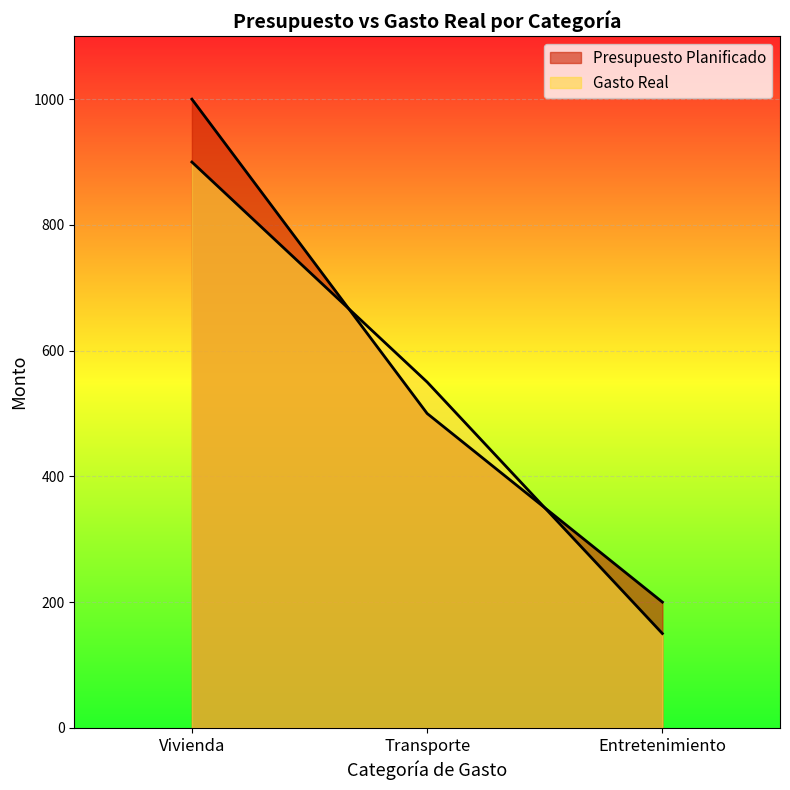

Reading left to right, transcribe all the data shown in this chart.

Presupuesto Planificado: 1000	500	200
Gasto Real: 900	550	150